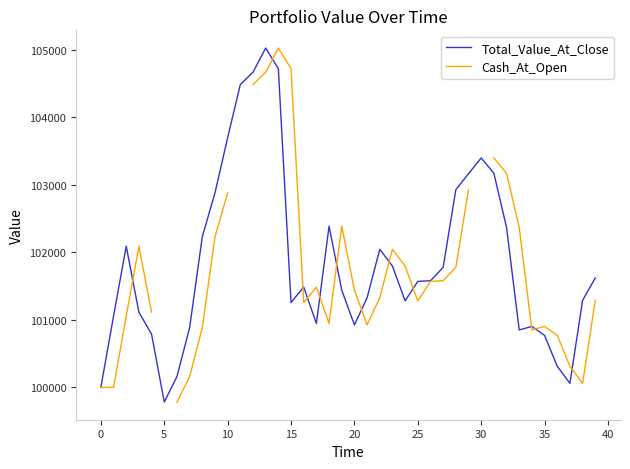

What is the minimum value shown in the chart?

99783.1